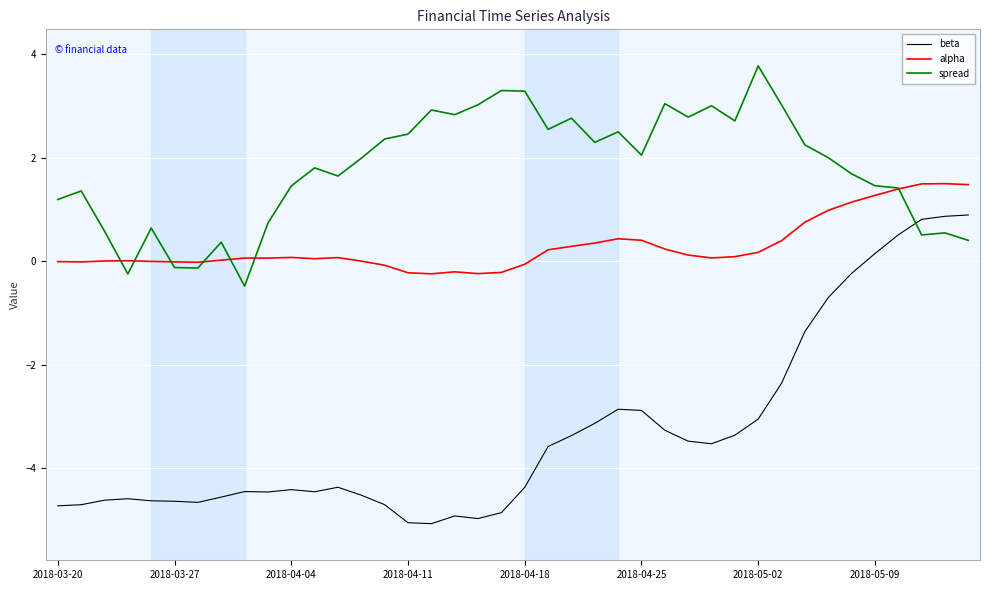

How many positive values does the spread series have?

36